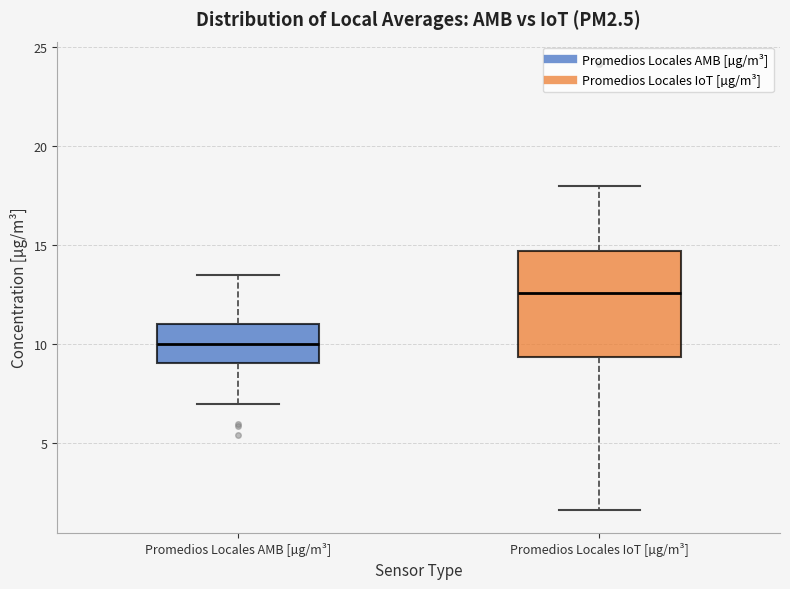

Comparing the boxes themselves (not the whiskers), which one is the tallest?

Promedios Locales IoT [µg/m³]